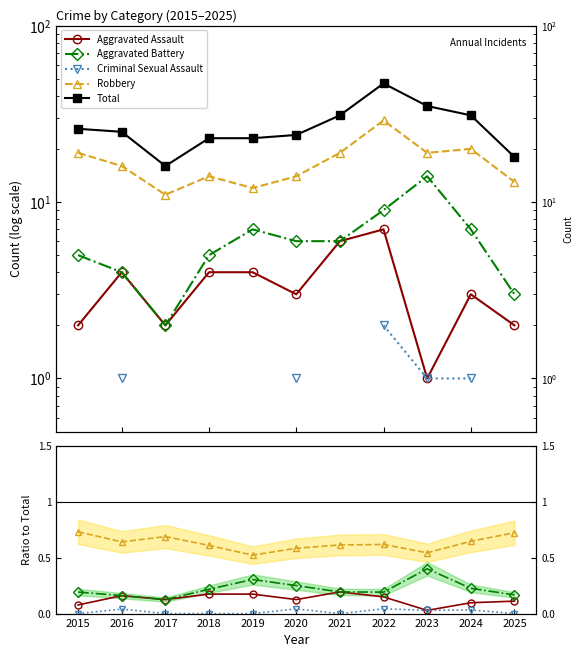

How many Aggravated Assault values are between 0 and 1?

11